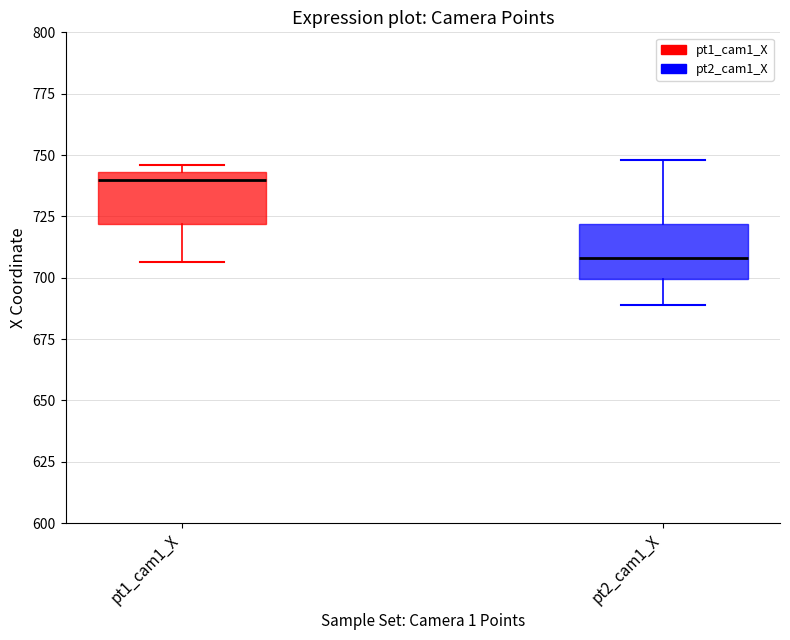

Reading left to right, transcribe this box plot: for each box, give where its median line is, the range the box spans, and where its two whiskers end, as read against the y-axis. The values are not printed on the chart, so give them approximately, as read against the axis.

pt1_cam1_X: median 740, box 720 to 745, whiskers 705 to 745 (just above the box's upper edge)
pt2_cam1_X: median 710, box 700 to 720, whiskers 690 to 750